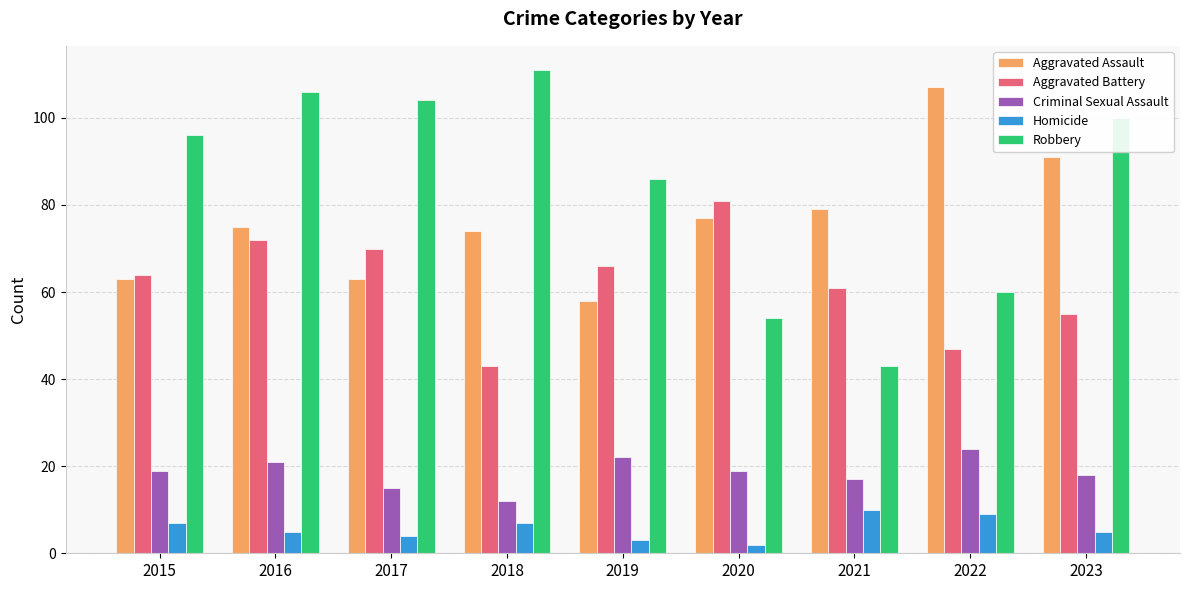

Reading left to right, extract all data points from this chart.

Aggravated Assault: 63	75	63	74	58	77	79	107	91
Aggravated Battery: 64	72	70	43	66	81	61	47	55
Criminal Sexual Assault: 19	21	15	12	22	19	17	24	18
Homicide: 7	5	4	7	3	2	10	9	5
Robbery: 96	106	104	111	86	54	43	60	100